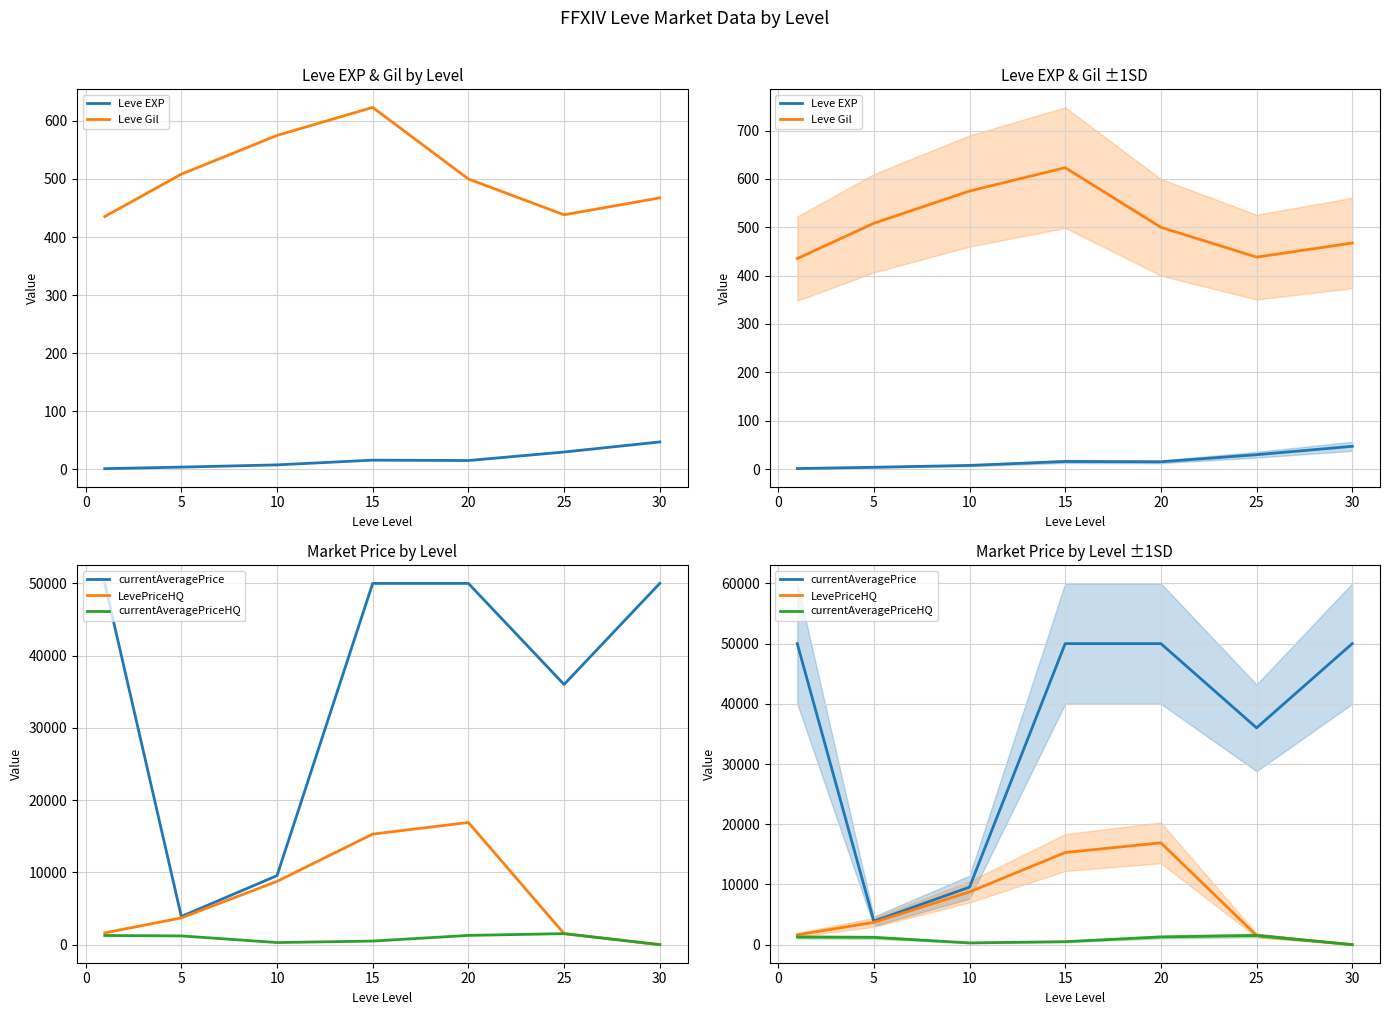

Reading left to right, list all the values displayed in this chart.

Leve EXP: −5=1.0	0=3.7	5=7.5	10=15.7	15=15.0	20=29.7	25=47.0
Leve Gil: −5=435.3	0=508.3	5=575.0	10=623.3	15=500.0	20=438.3	25=467.5
currentAveragePrice: −5=50000.0	0=3902.2	5=9552.0	10=50000.0	15=50000.0	20=36009.7	25=50000.0
LevePriceHQ: −5=1630.8	0=3702.0	5=8758.2	10=15301.7	15=16910.7	20=1526.8	25=0.0
currentAveragePriceHQ: −5=1267.5	0=1212.7	5=291.7	10=496.2	15=1280.5	20=1526.8	25=0.0